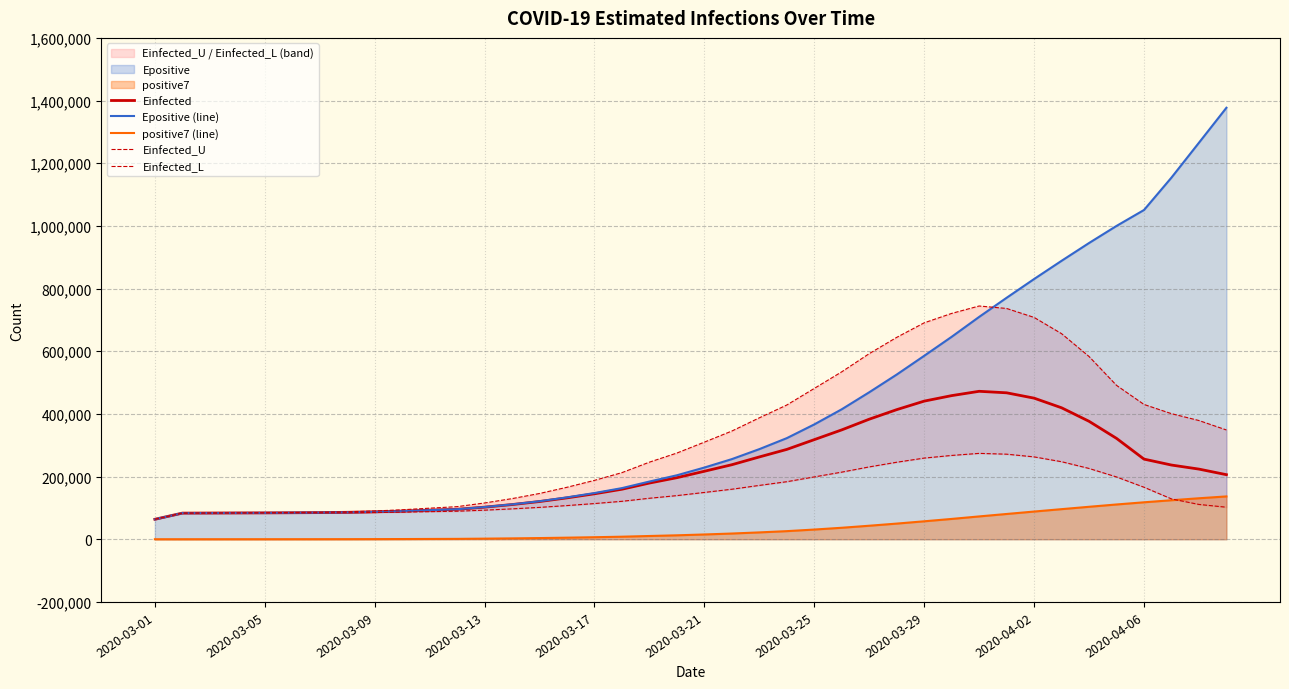

Which category has the lowest value across all series?

2020-03-01